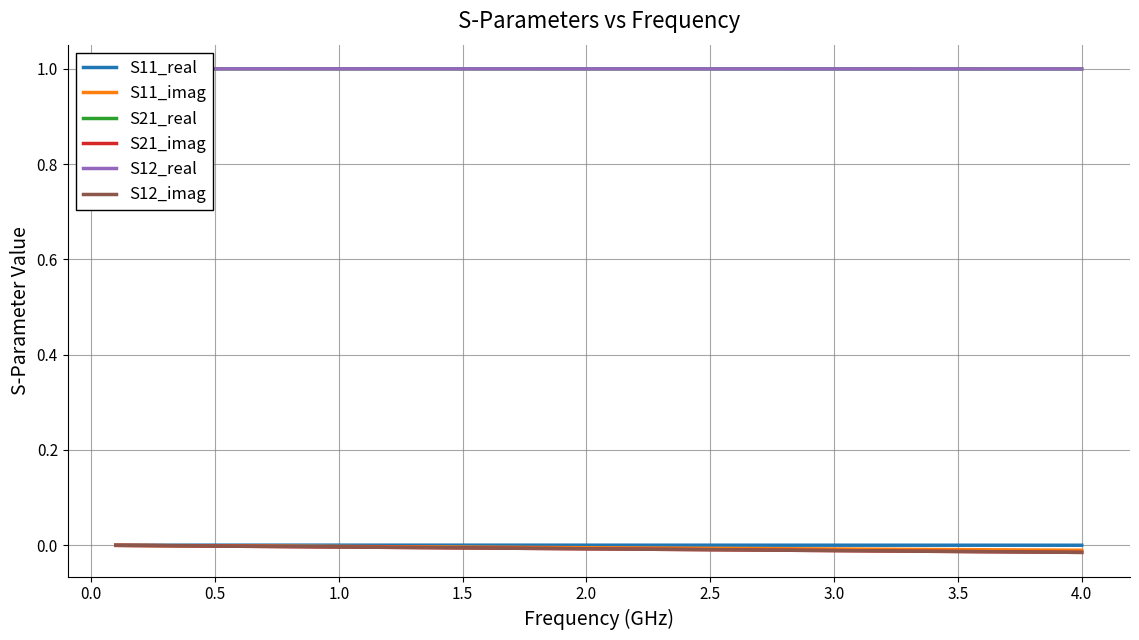

The S12_real series shows 1.7 at 35. True or false?

False